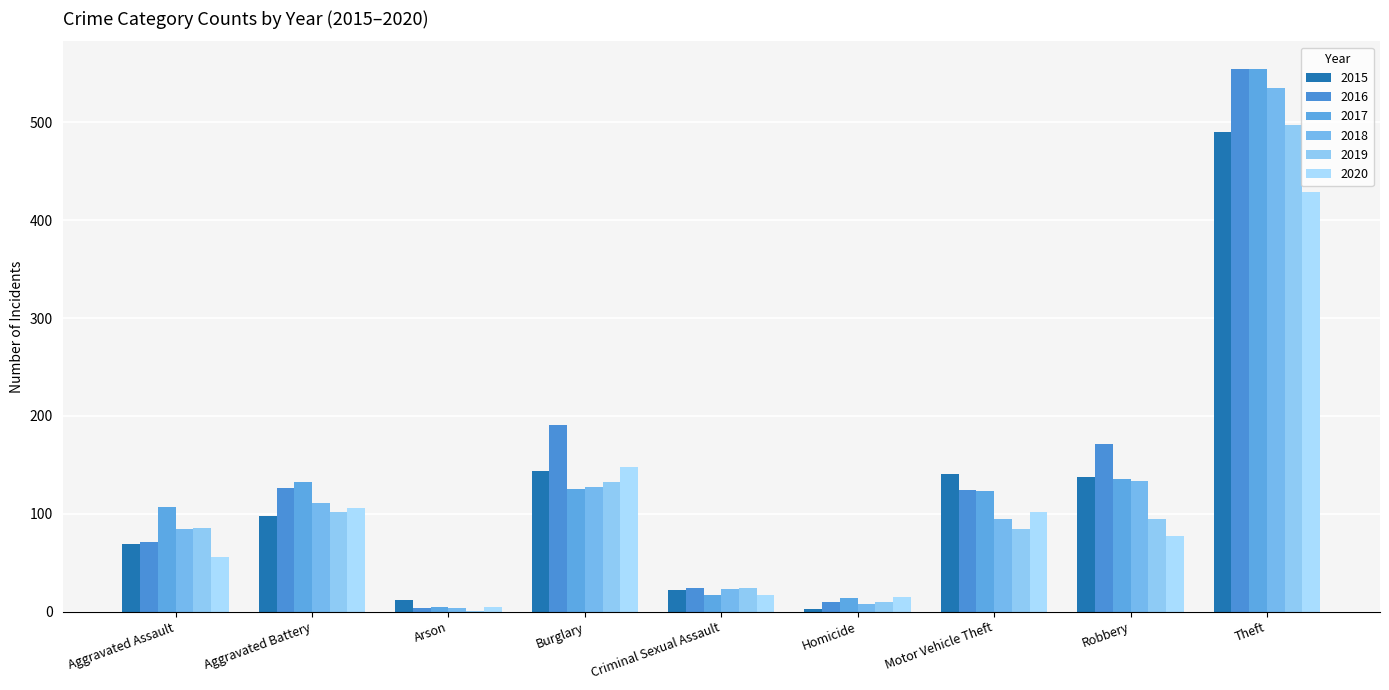

How many groups of bars are there?

9